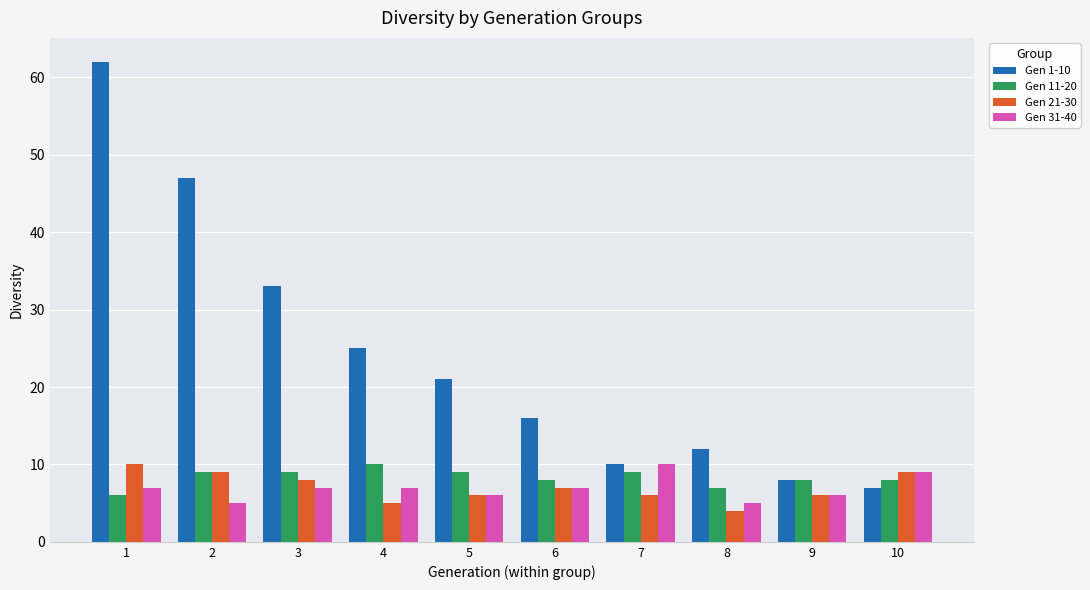

Which series has the largest total across all categories?

Gen 1-10